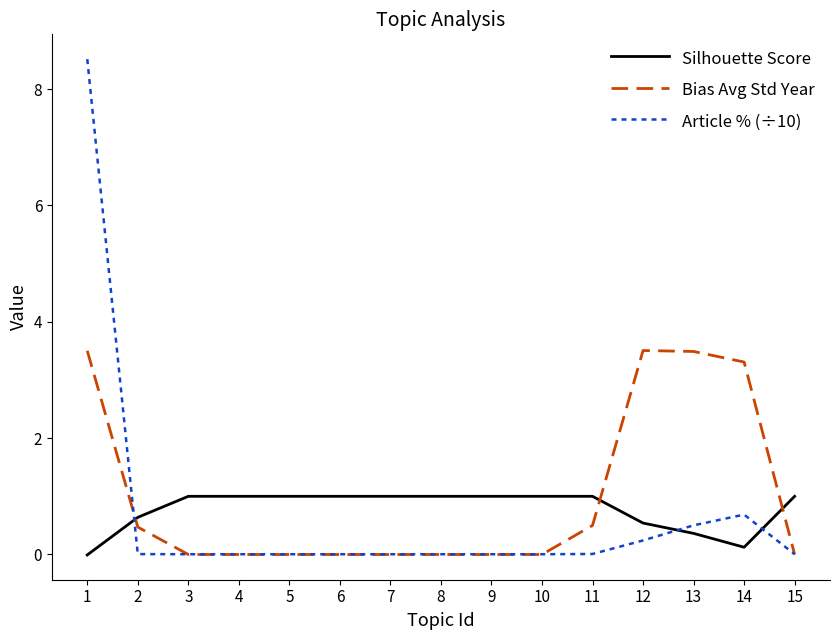

What is the sum of all Article % (÷10) values?

10.0